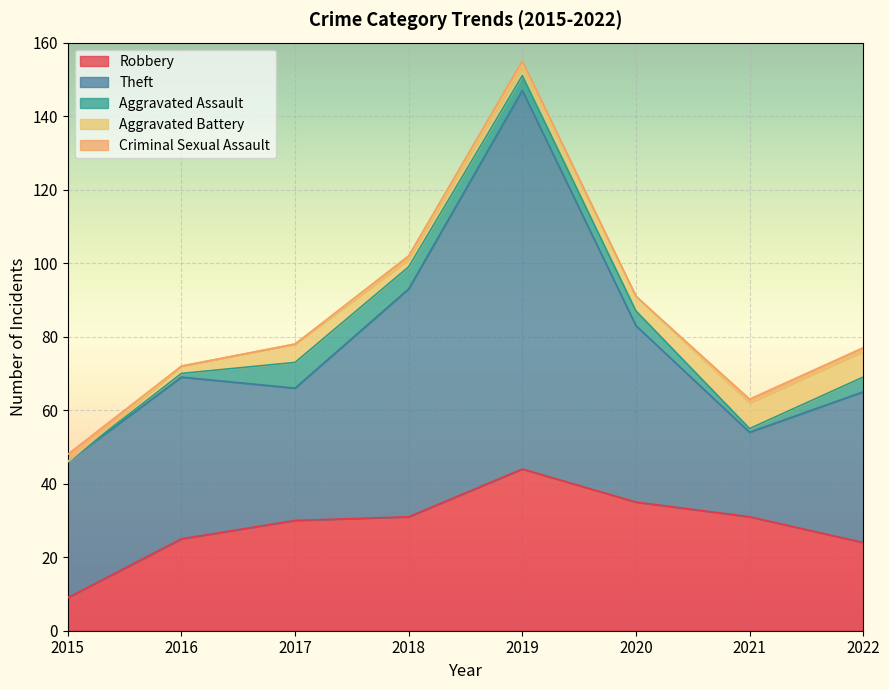

The Aggravated Assault series shows 0 at 2015. True or false?

True